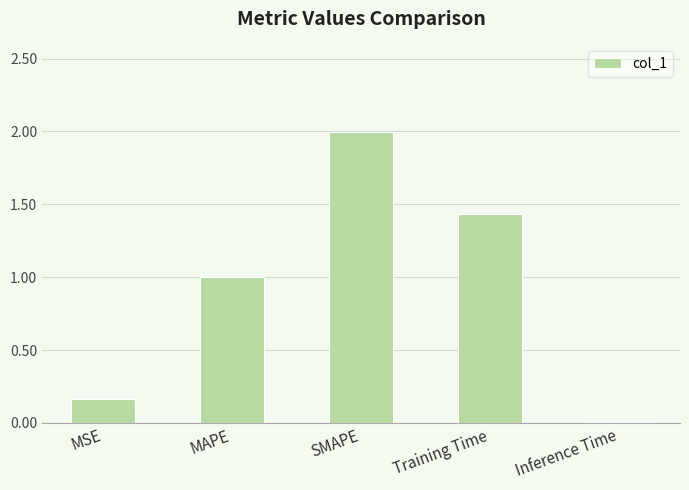

Is it true that the value at MAPE is 0.3?

False